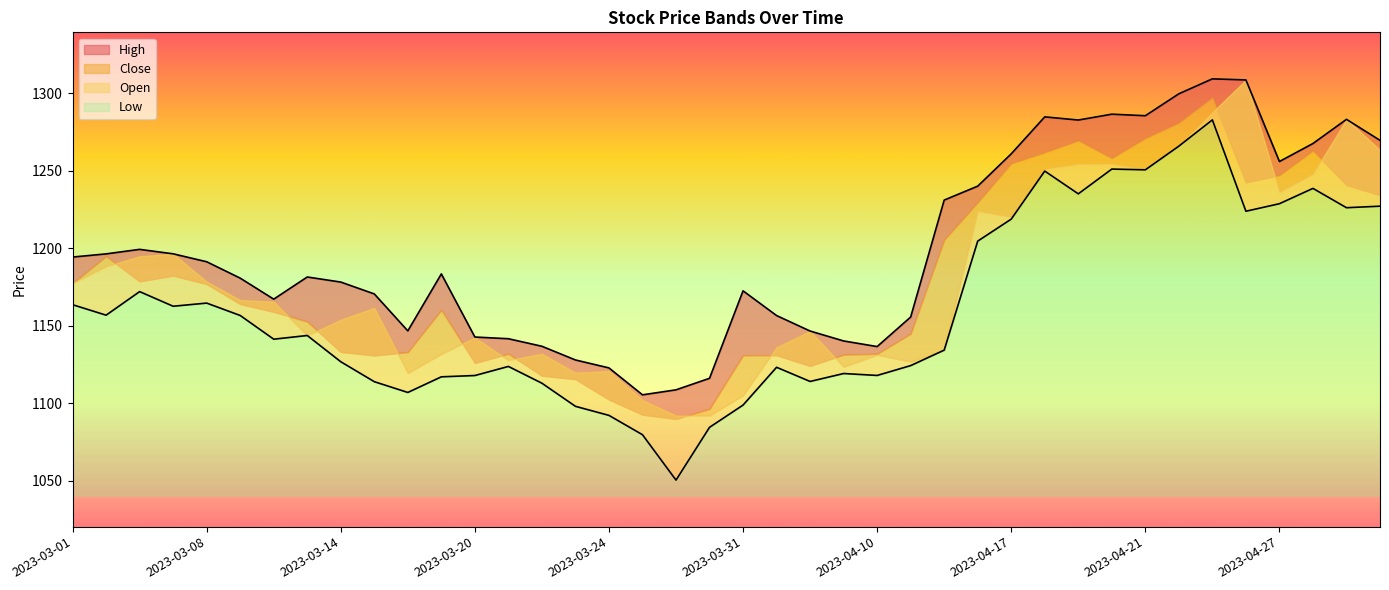

At which category is the sum across all series the highest?

2023-04-25